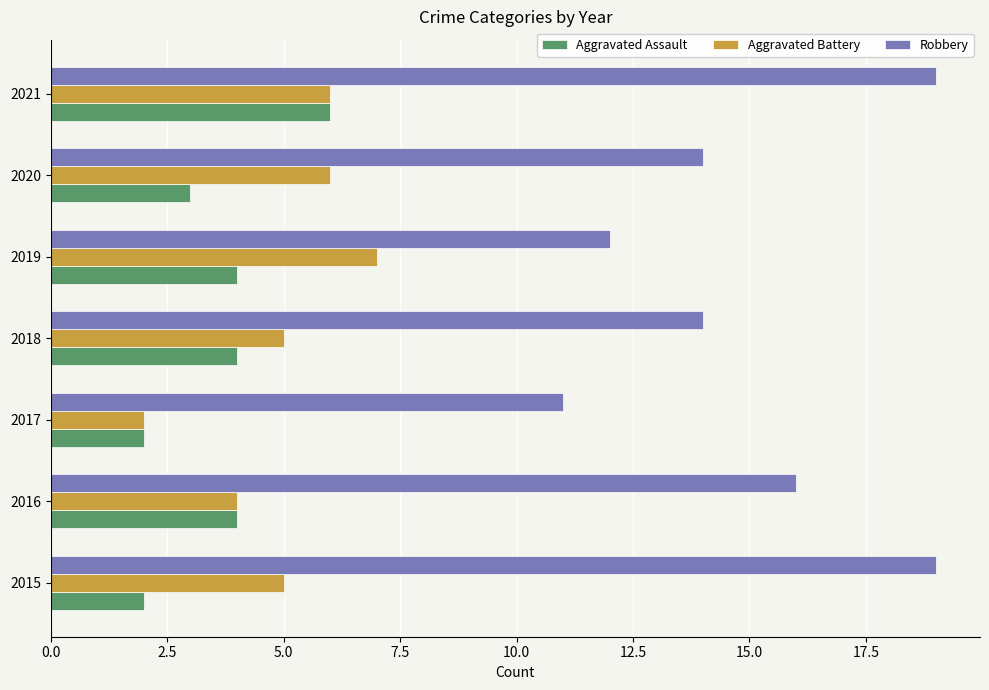

The value of Aggravated Assault at 2016 is 6. True or false?

False